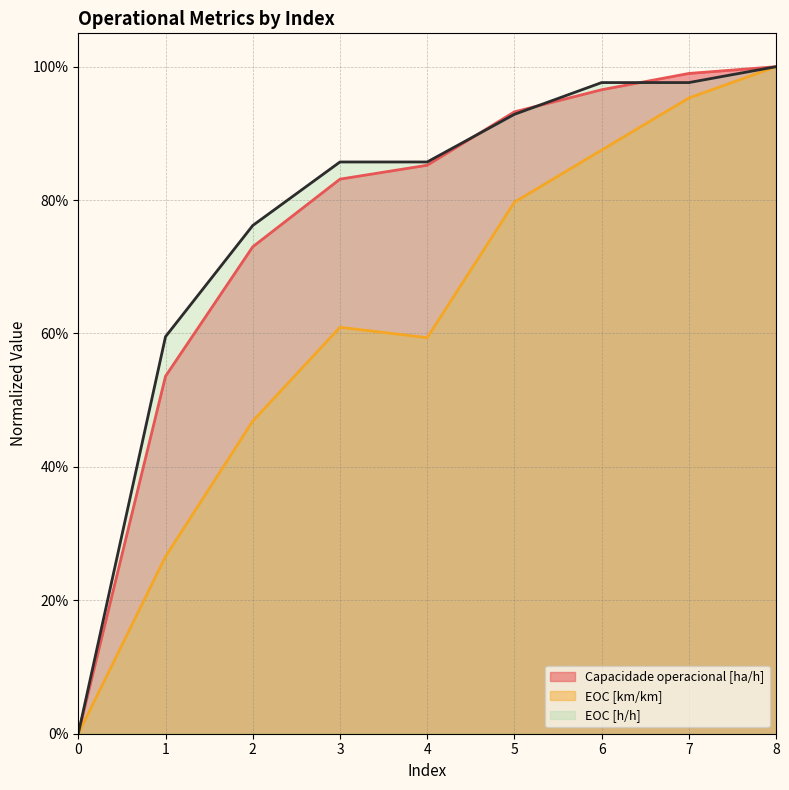

How many positive values does the EOC [km/km] series have?

8